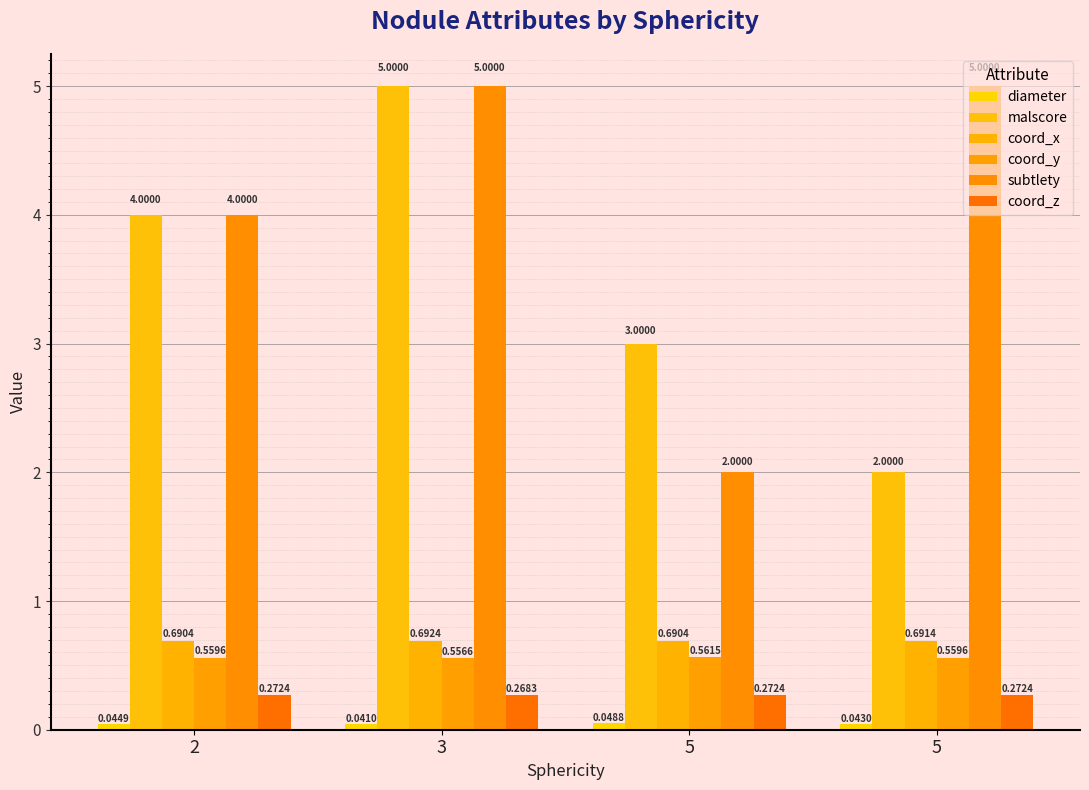

How many subtlety values are between 4 and 5?

3